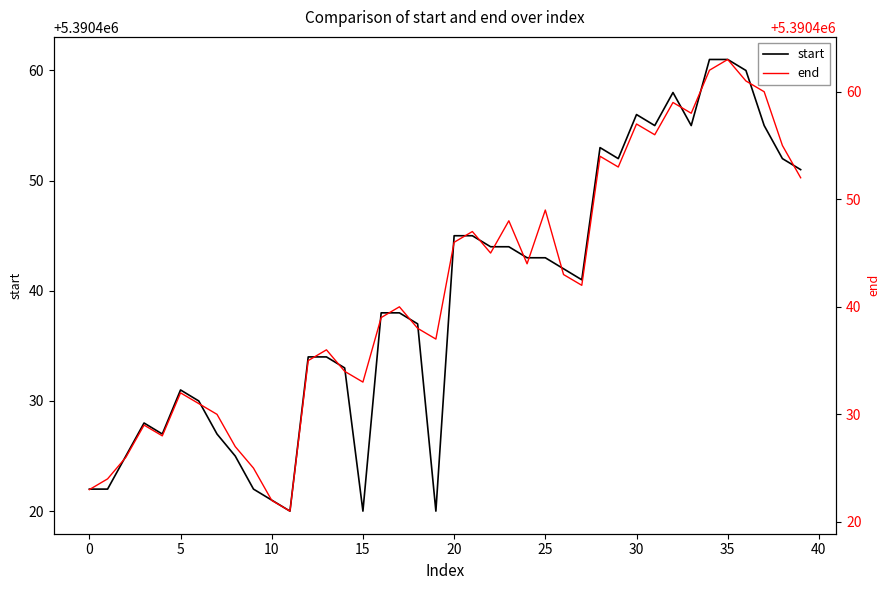

At how many categories does at least one series exceed 5390454?

9